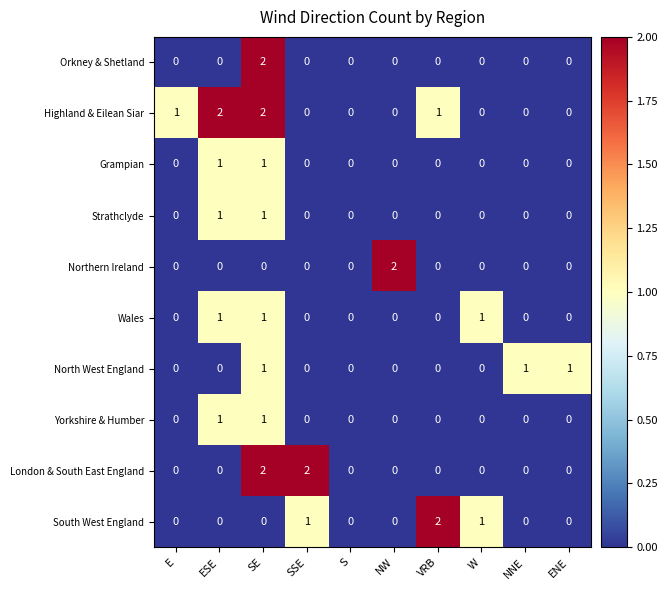

Is it true that Highland & Eilean Siar equals 2 at SE?

True